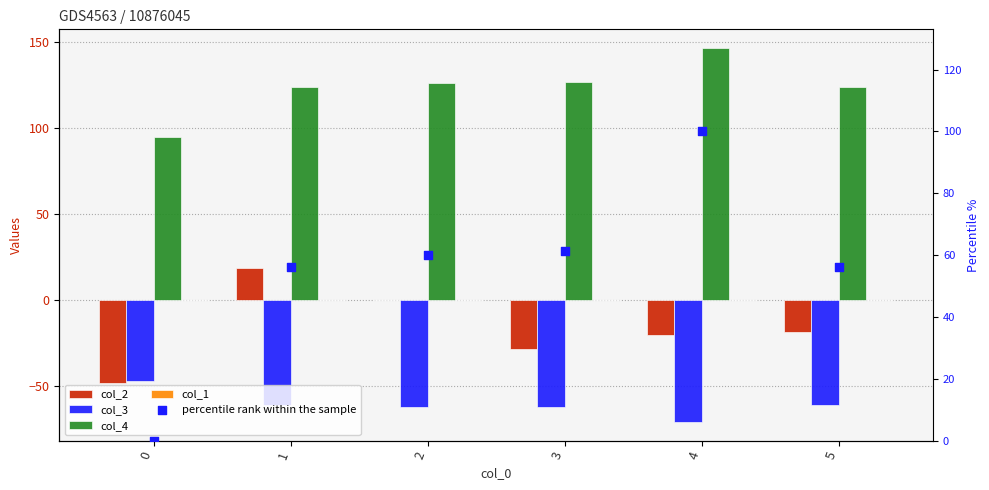

Which series reaches the minimum Y coordinate?

col_3